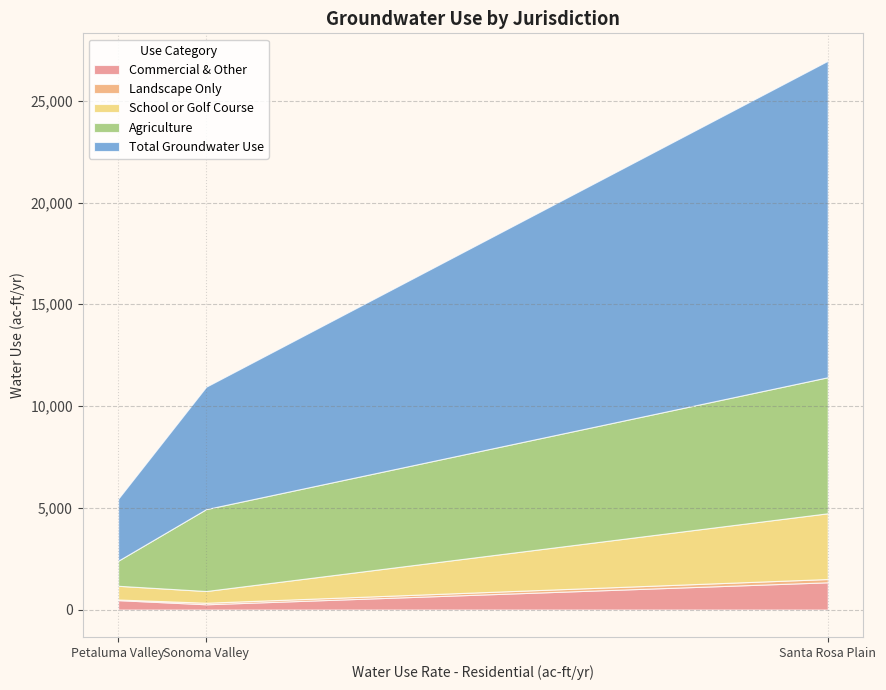

Where does the Landscape Only series first go above 76?

Santa Rosa Plain